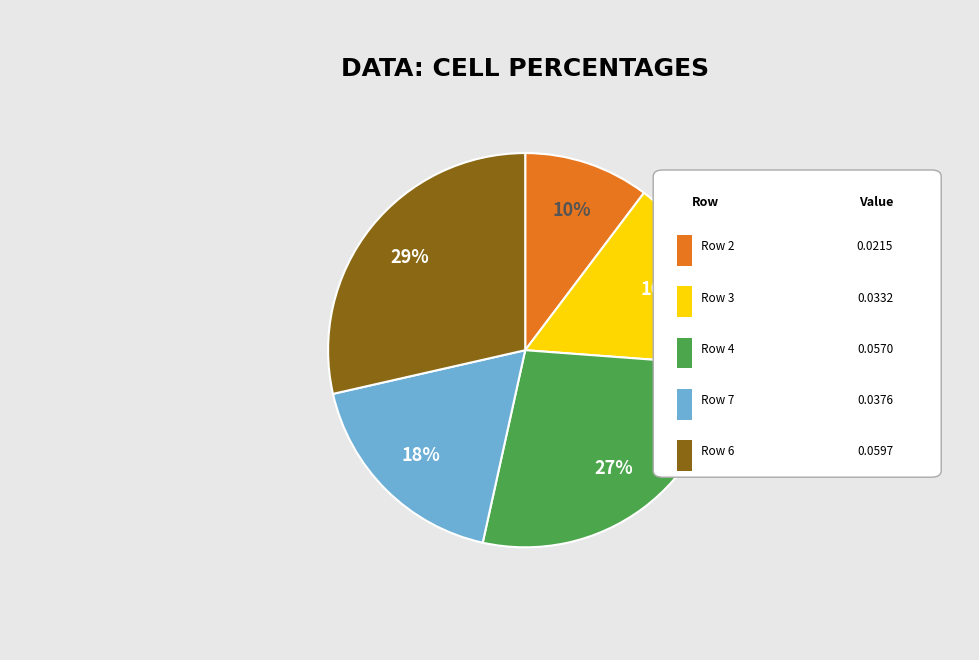

To the nearest percent, what is the average slice percentage?

20%